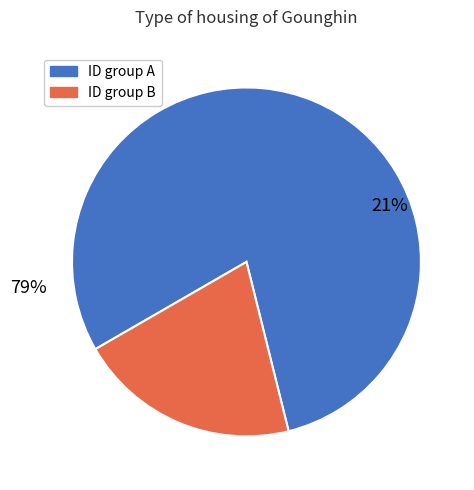

Do 11900680 and 2353306 together represent more than half of the pie?

No